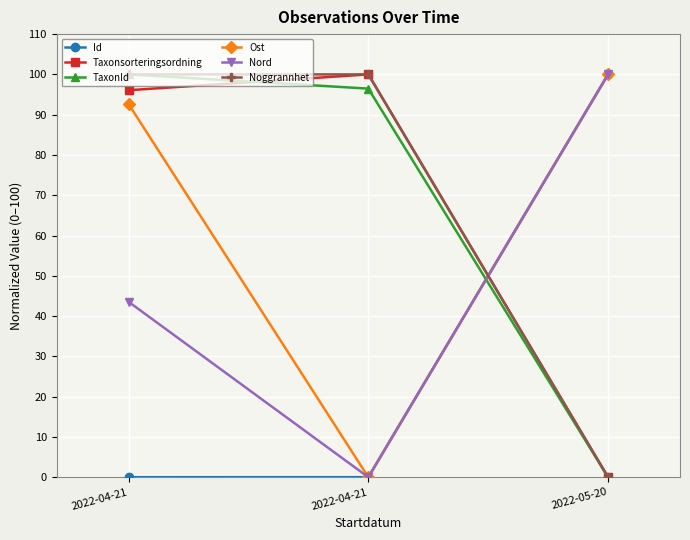

What is the difference between the second highest and minimum values in the Nord series?

43.5